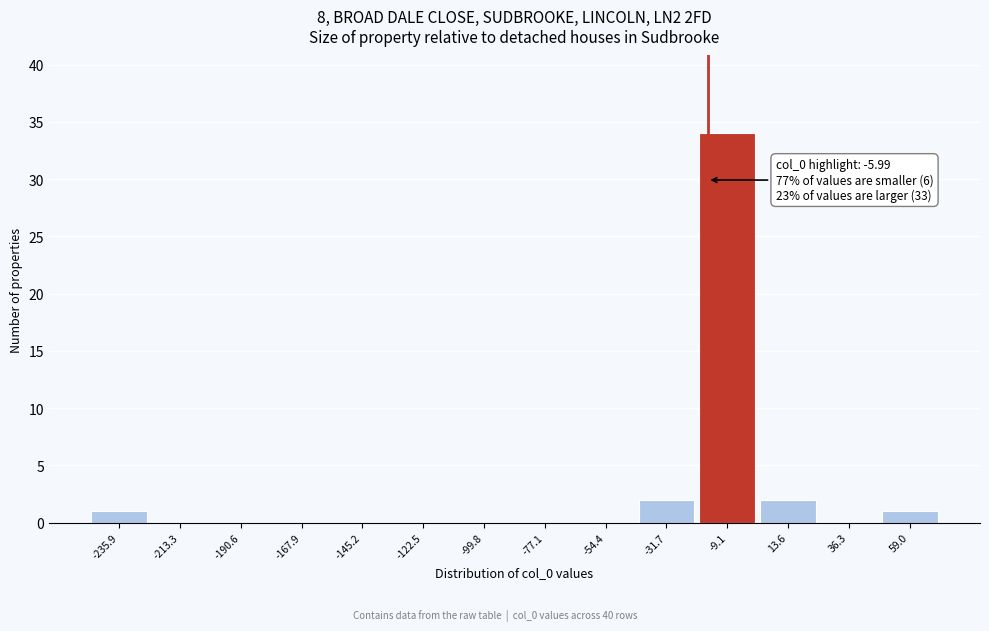

Reading right to left, list all the values displayed in this chart.

59.0=1	36.3=0	13.6=2	-9.1=34	-31.7=2	-54.4=0	-77.1=0	-99.8=0	-122.5=0	-145.2=0	-167.9=0	-190.6=0	-213.3=0	-235.9=1